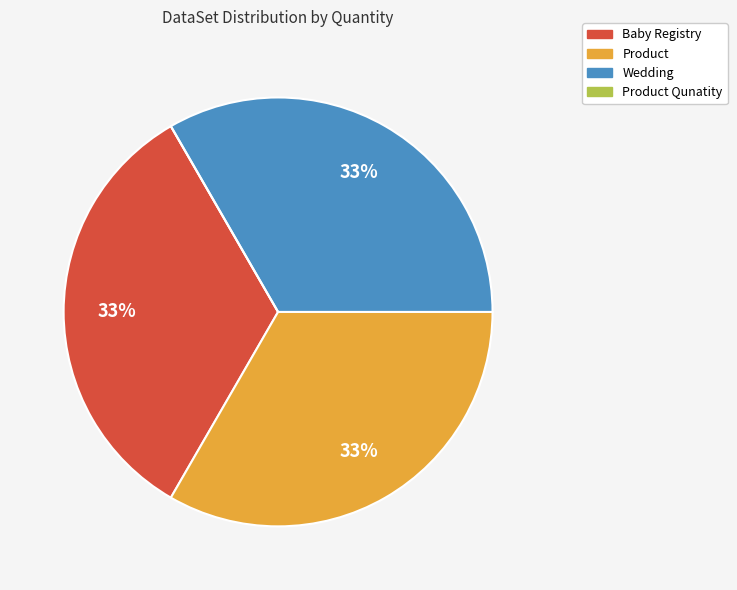

To the nearest percent, what is the average slice percentage?

25%